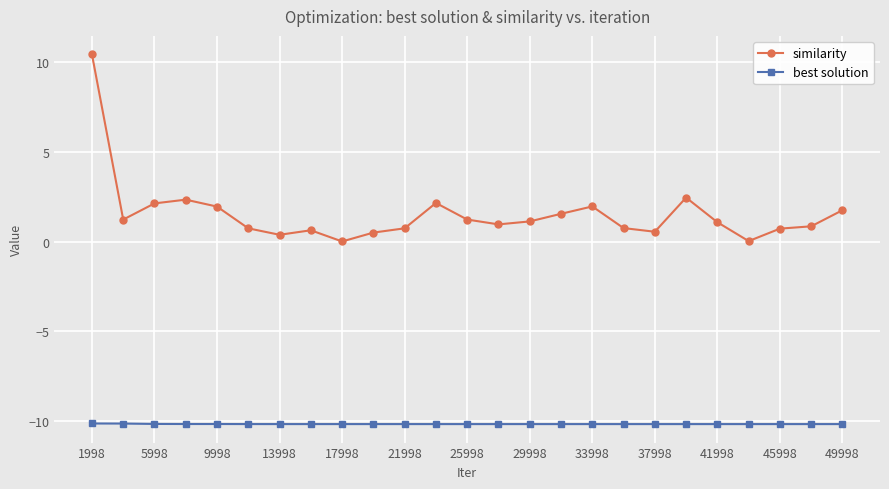

Which series has the widest spread of values?

similarity